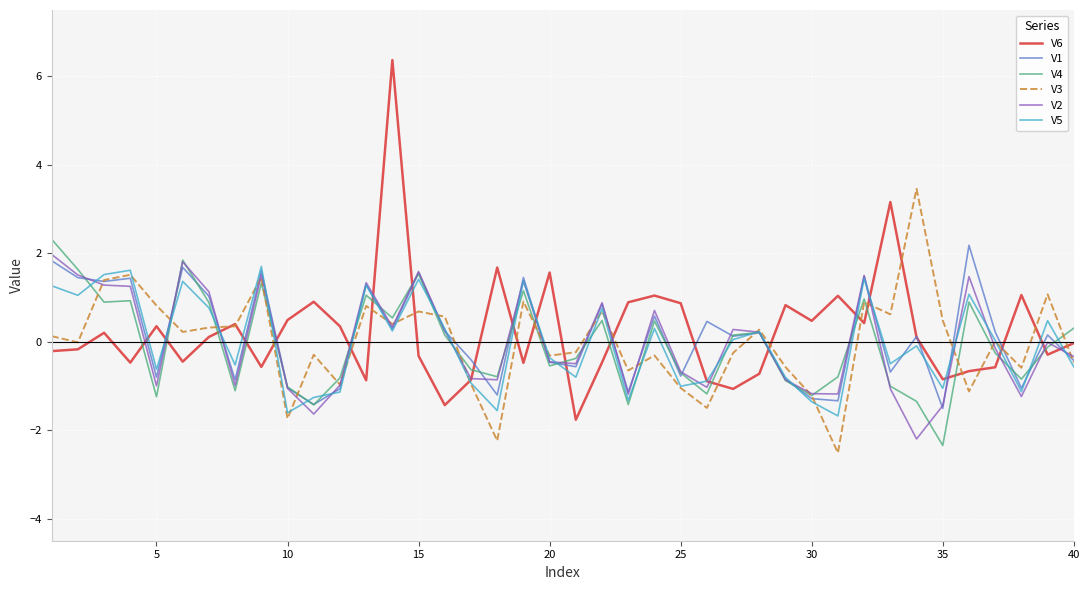

What is the minimum value for V2?

-2.2